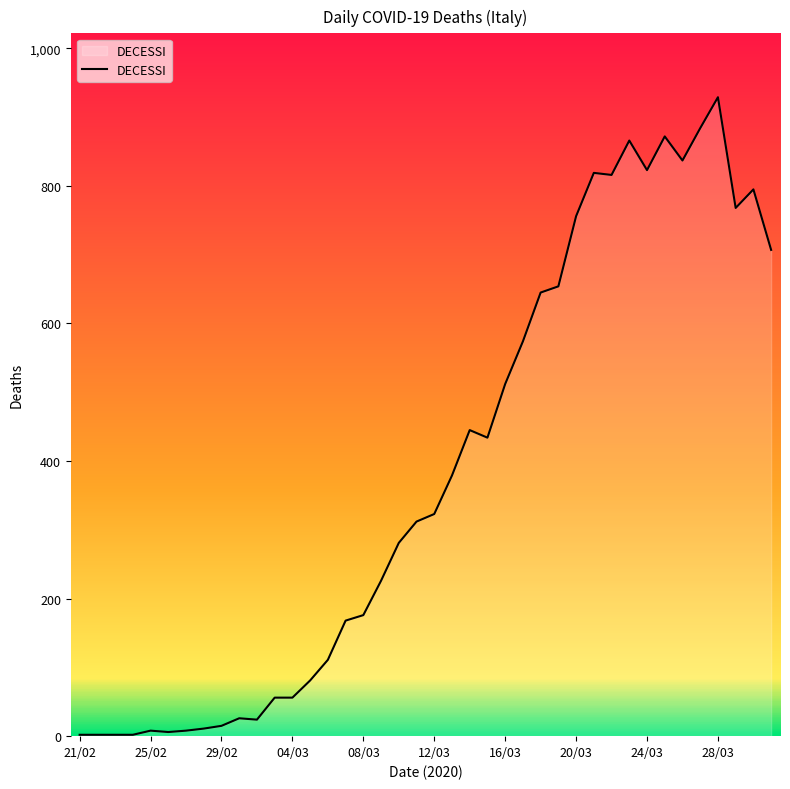

What is the greatest value displayed?

929